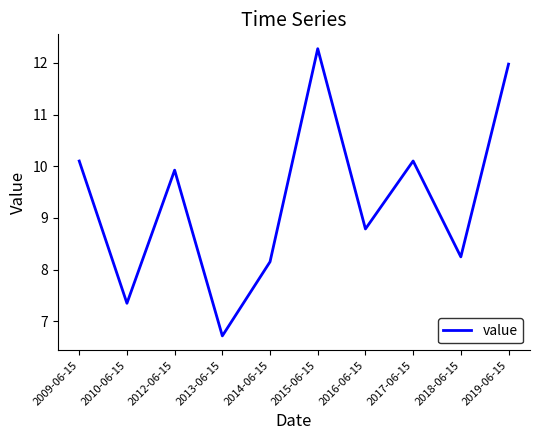

Reading left to right, transcribe all the data shown in this chart.

10.1	7.4	9.9	6.7	8.2	12.3	8.8	10.1	8.2	12.0